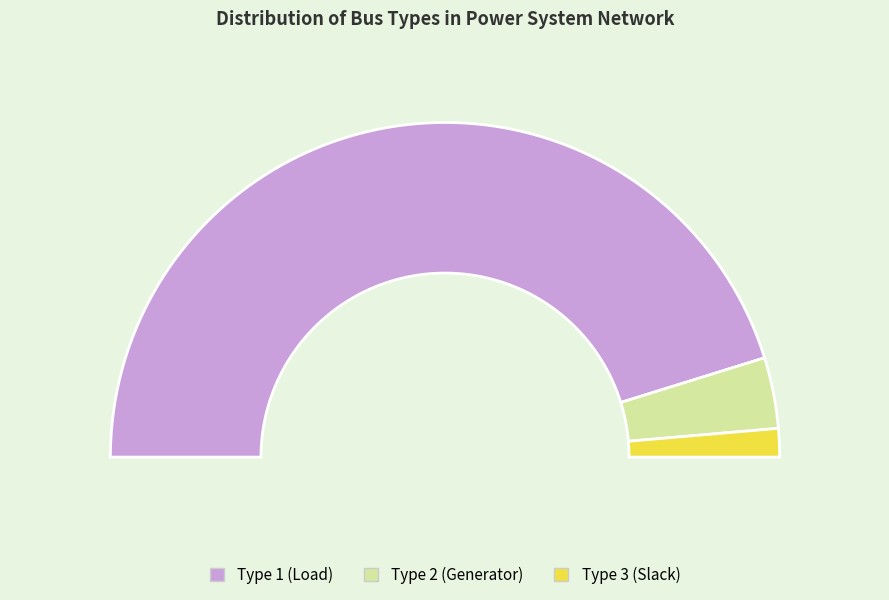

Is it true that BUS_TYPE 1 is 99% of the pie?

False